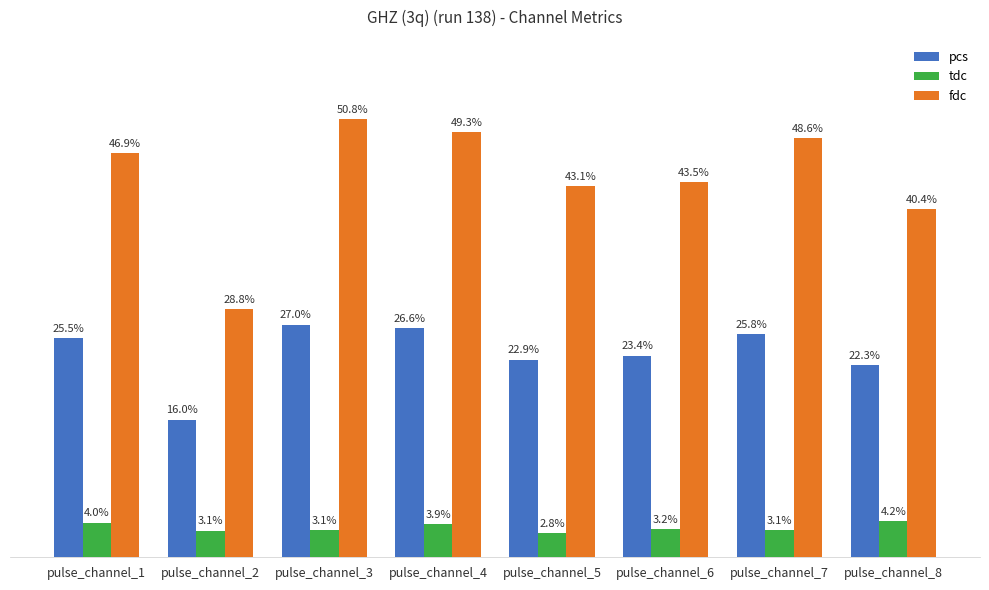

Rank the series at pulse_channel_6 from lowest to highest value.

tdc, pcs, fdc